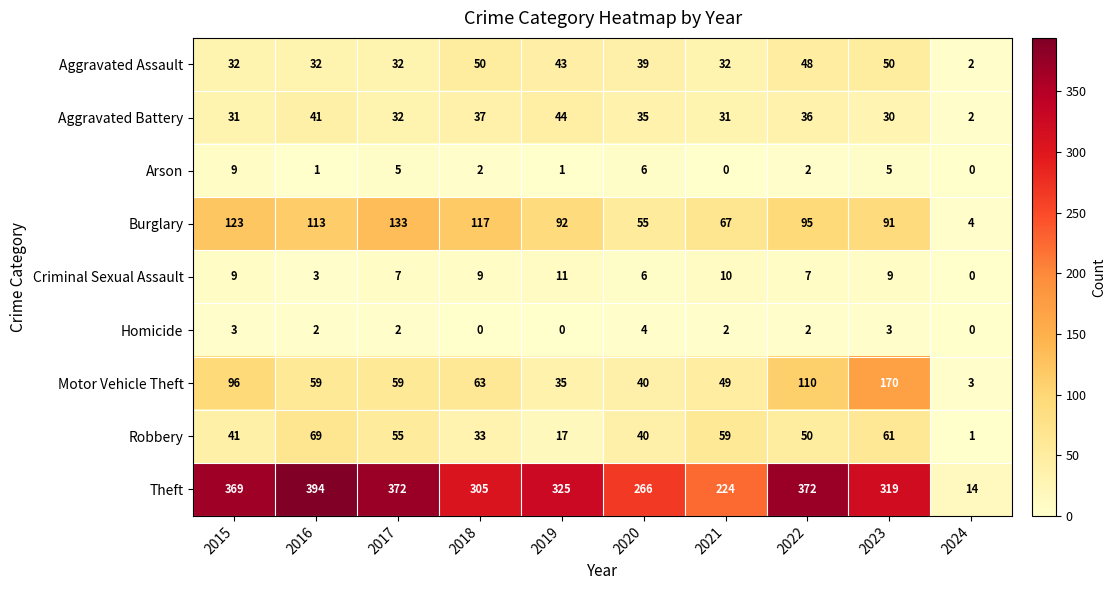

Rank the categories by Robbery value from highest to lowest.

2016, 2023, 2021, 2017, 2022, 2015, 2020, 2018, 2019, 2024